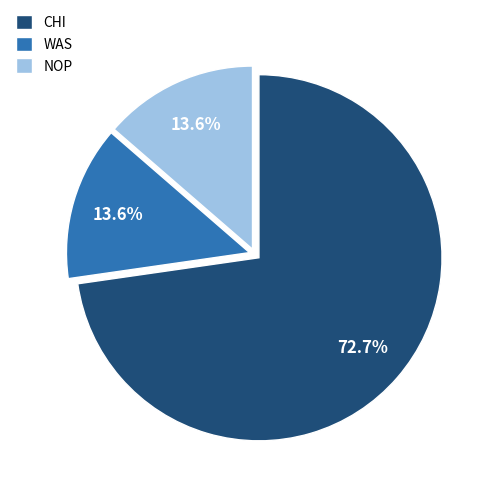

Is it true that NOP is 5% of the pie?

False